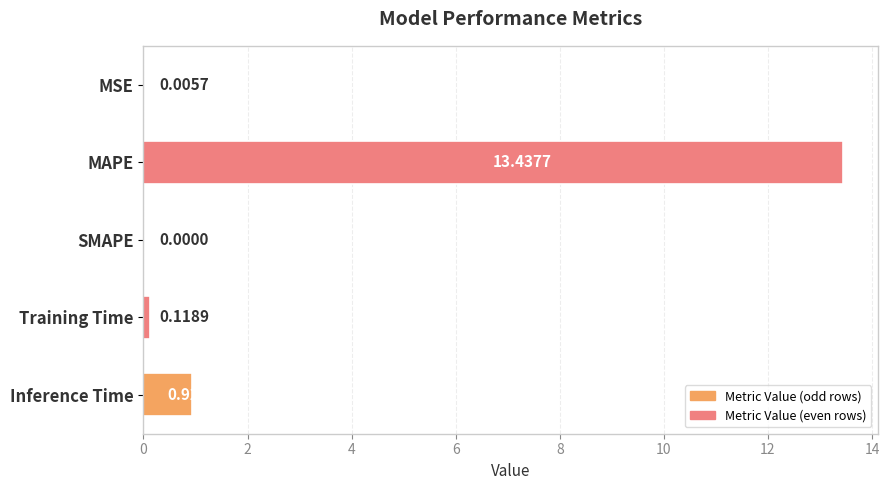

Which has a higher value, Training Time or MAPE?

MAPE